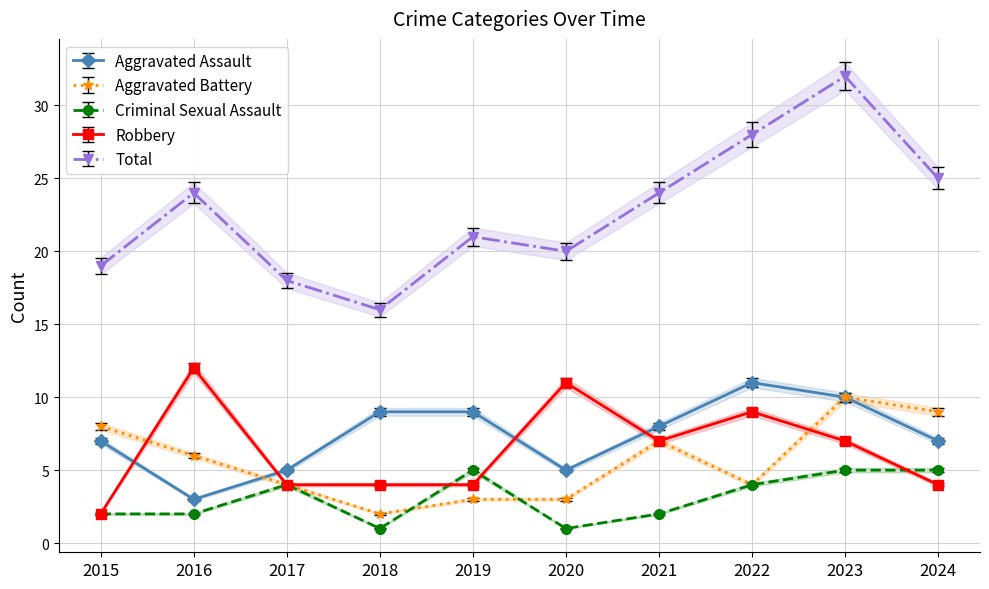

Read the Aggravated Assault value at 2019.

9